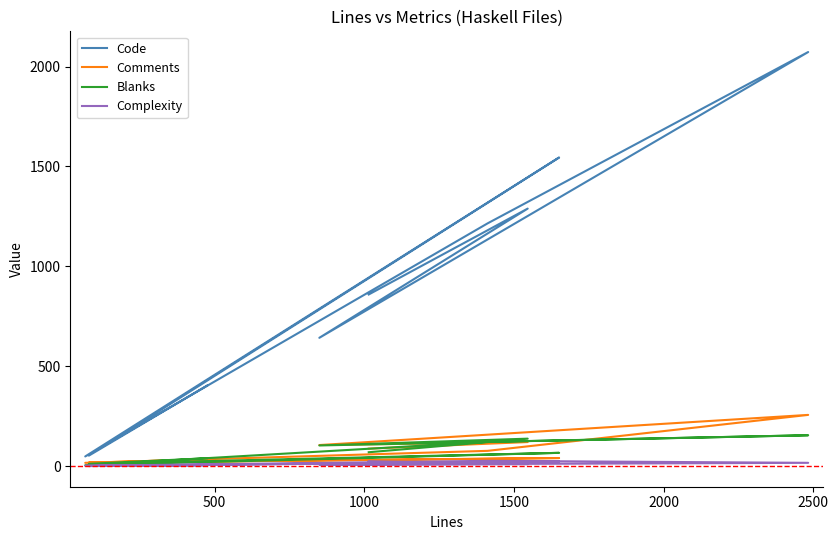

What is the label of the 3rd point from the left?

1000